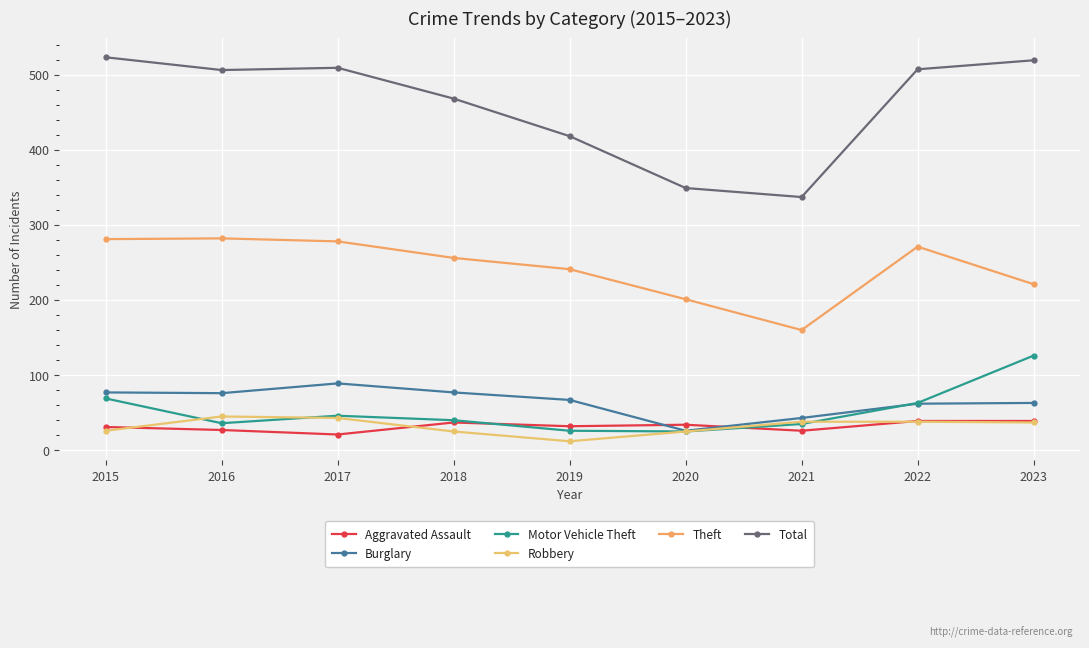

What is the difference between the maximum and minimum values in the Motor Vehicle Theft series?

101